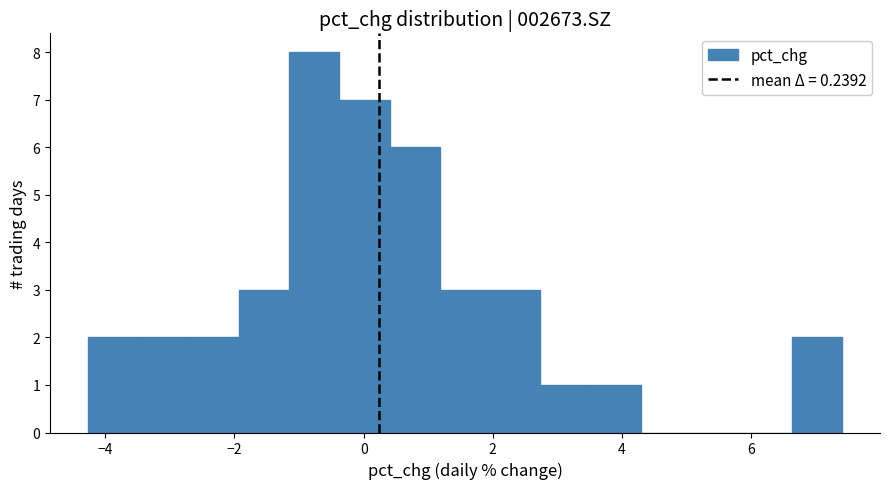

Read against the x-axis, roughly where is the centre of the tallest bar?

-0.8